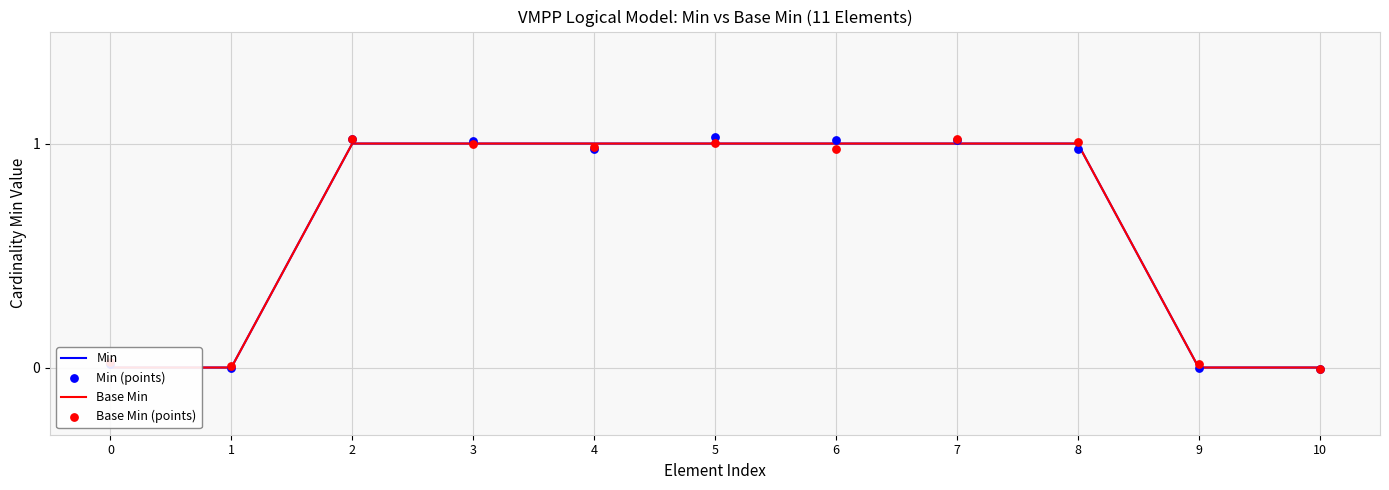

What are all the series names shown in the legend?

Min, Base Min, Min (points), Base Min (points)